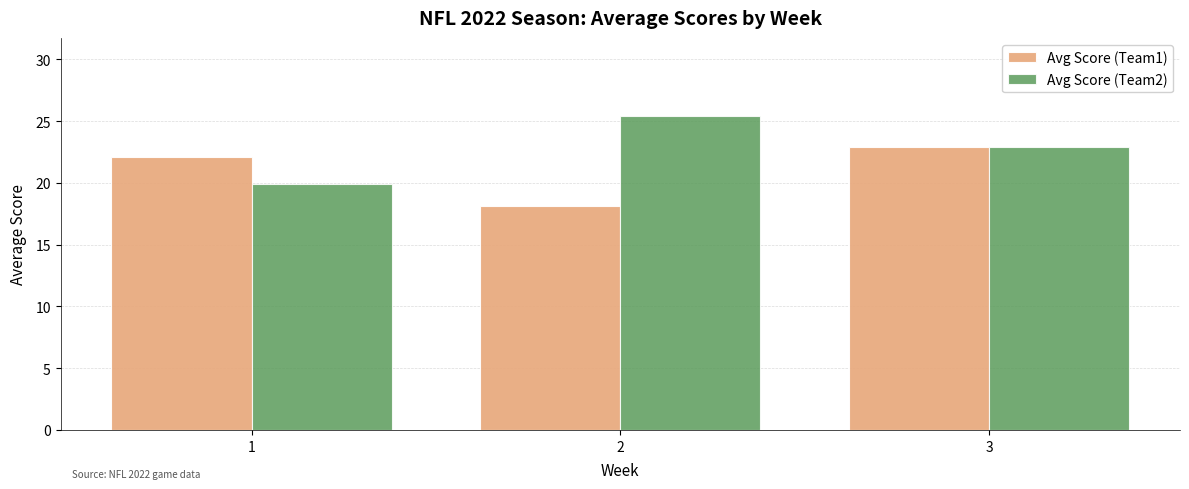

How many groups of bars are there?

3